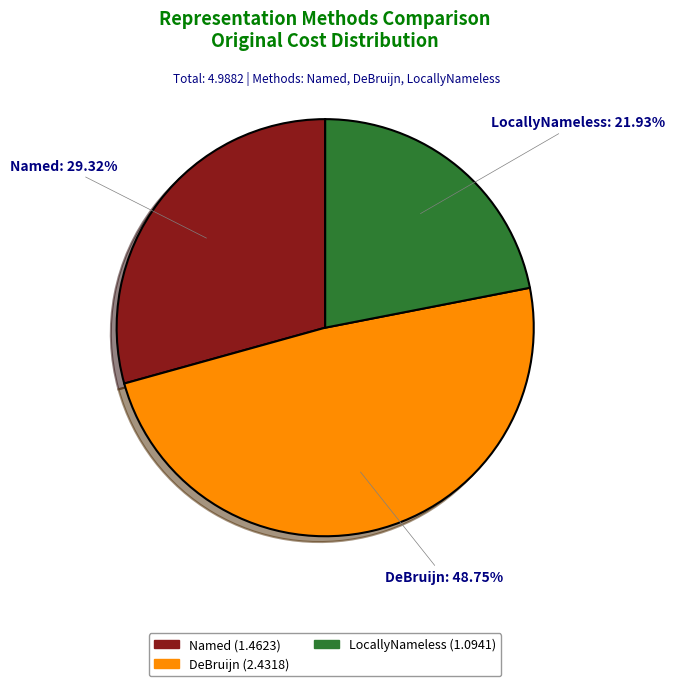

To the nearest percent, what is the combined percentage of Named and DeBruijn?

78%